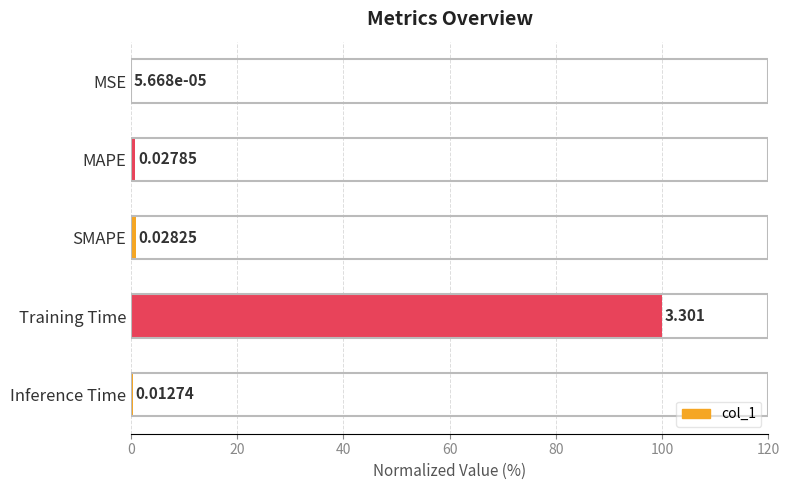

At which category does the chart reach its peak across all series?

Training Time